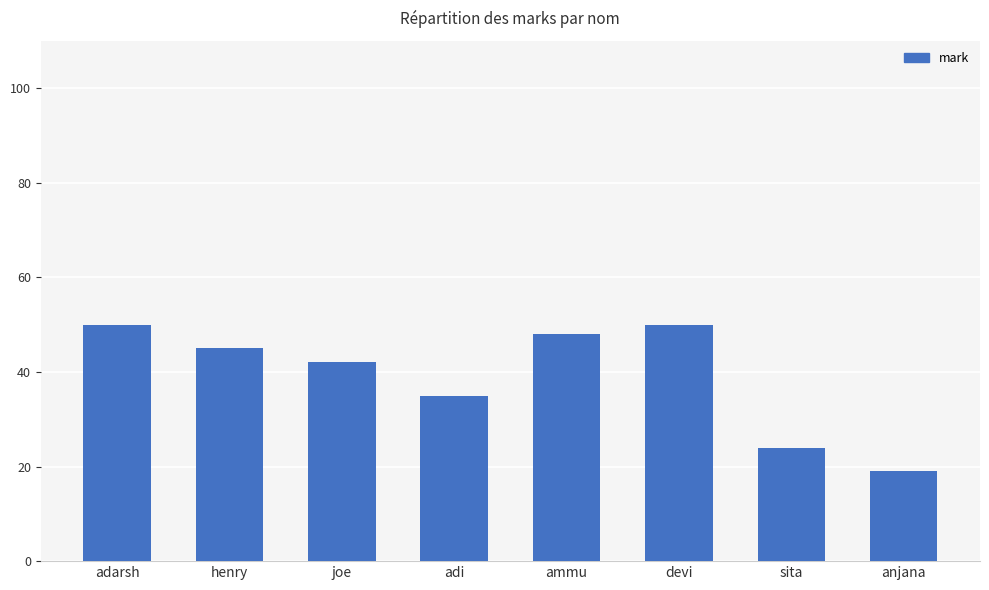

Between anjana and henry, which is larger?

henry